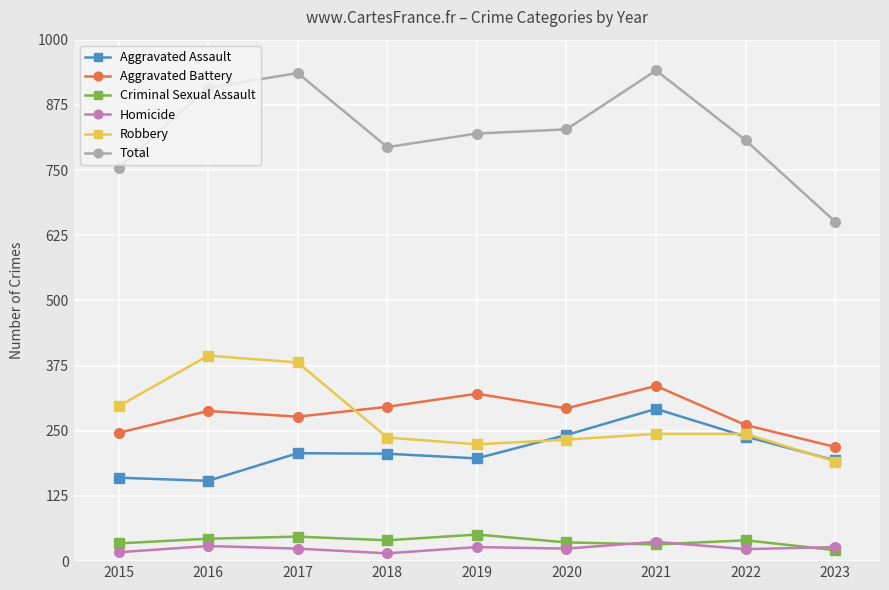

What is the average value of the Criminal Sexual Assault series?

38